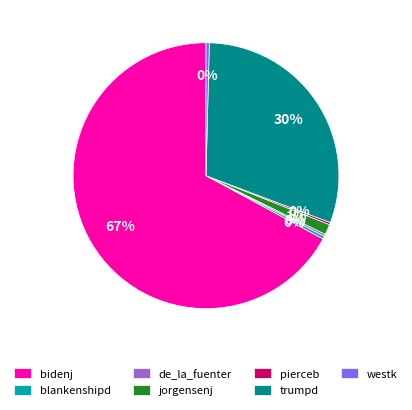

To the nearest percent, what is the average slice percentage?

14%